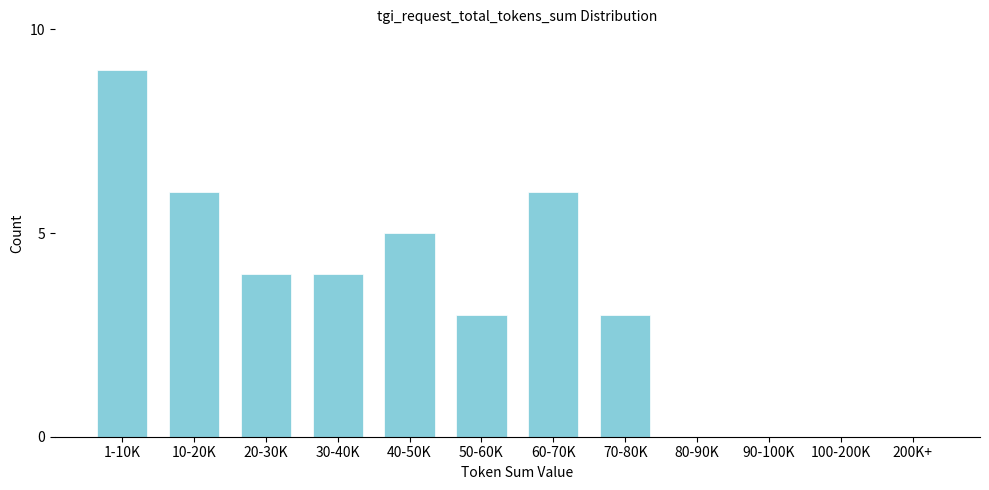

Reading right to left, list all the values displayed in this chart.

200K+=0	100-200K=0	90-100K=0	80-90K=0	70-80K=3	60-70K=6	50-60K=3	40-50K=5	30-40K=4	20-30K=4	10-20K=6	1-10K=9